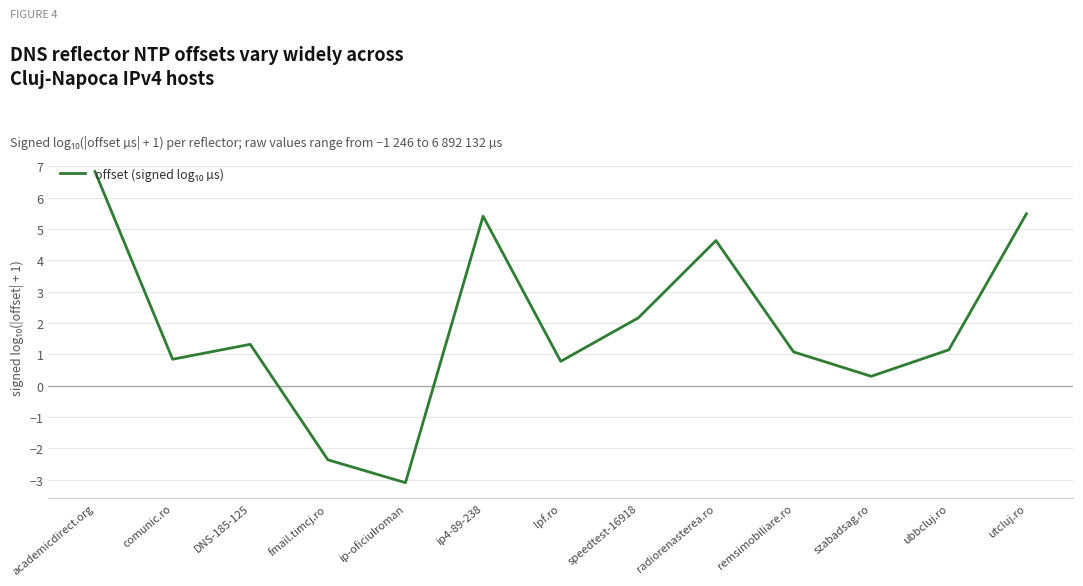

Reading left to right, list all the values displayed in this chart.

6.8	0.8	1.3	-2.4	-3.1	5.4	0.8	2.2	4.6	1.1	0.3	1.1	5.5